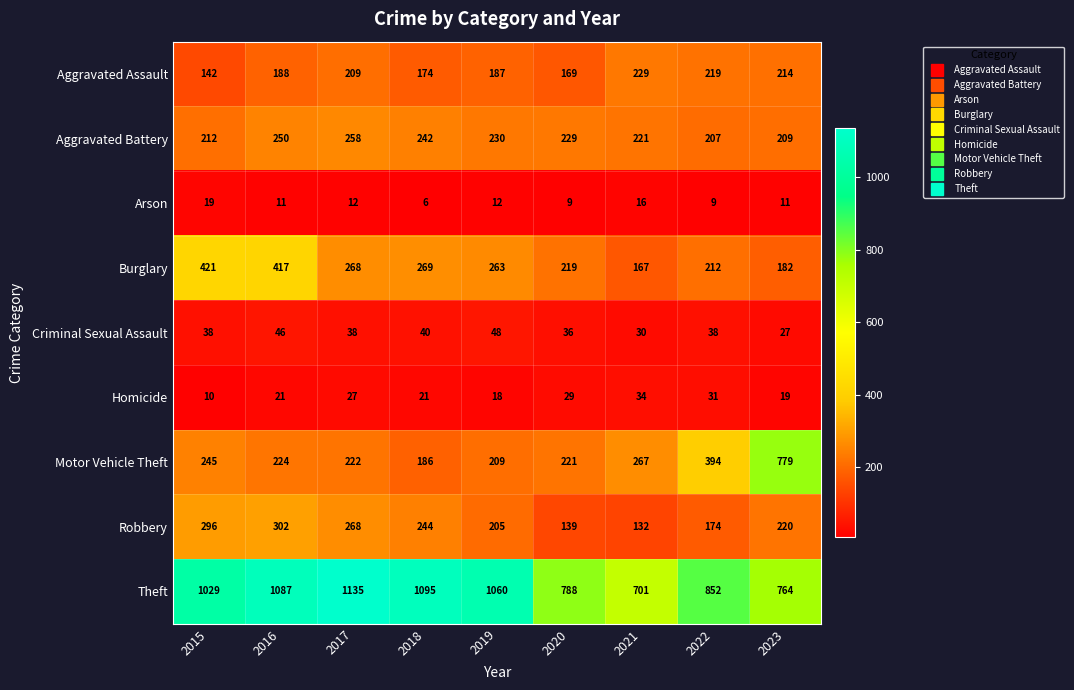

What is the approximate value of Homicide at 2020?

29